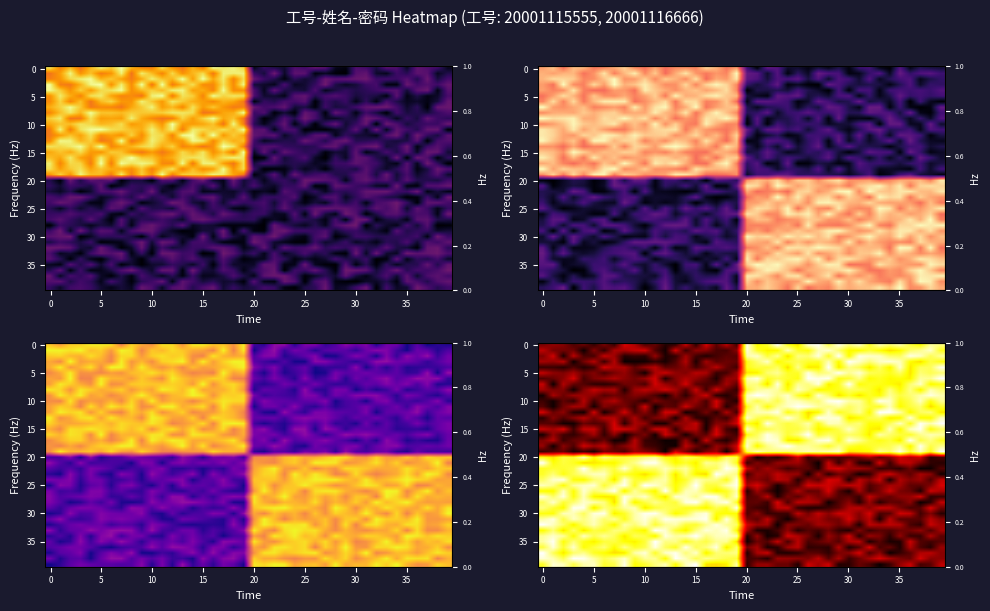

Between 28 and 0, which is larger?

28